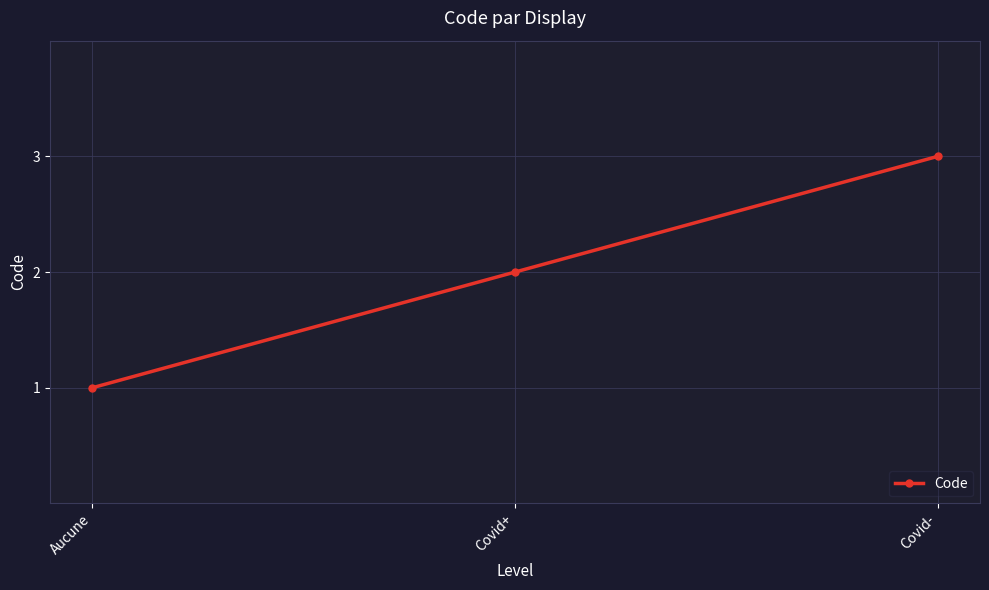

Reading right to left, extract all data points from this chart.

Covid-=3	Covid+=2	Aucune=1